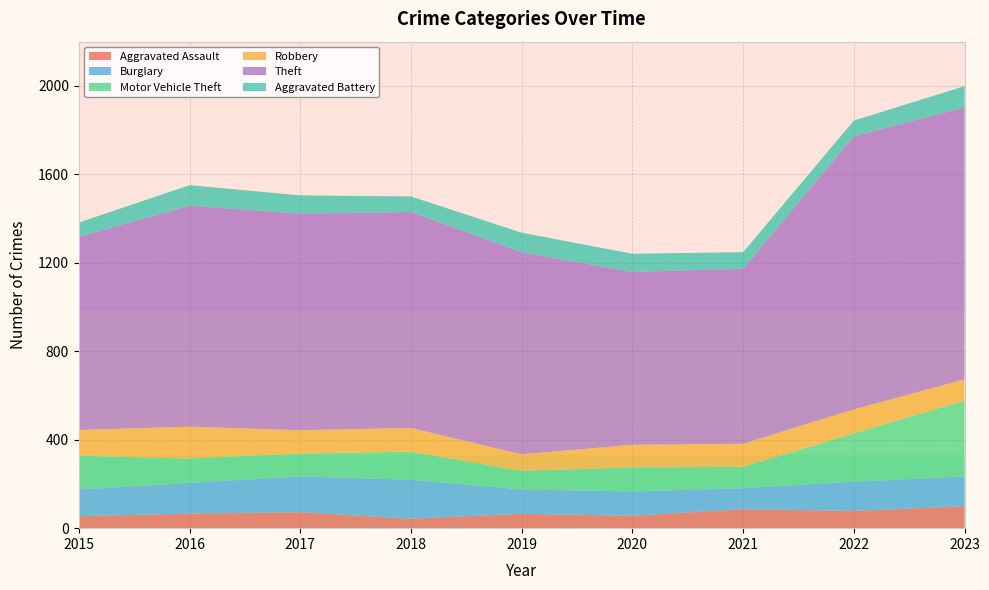

Reading left to right, what are all the values shown in this chart?

Aggravated Assault: 54	66	72	43	65	56	86	78	99
Burglary: 121	139	162	176	110	110	95	132	135
Motor Vehicle Theft: 152	110	104	127	84	109	96	219	343
Robbery: 117	144	105	107	75	102	105	108	96
Theft: 874	999	979	977	914	782	791	1235	1230
Aggravated Battery: 64	93	83	70	88	82	75	71	96